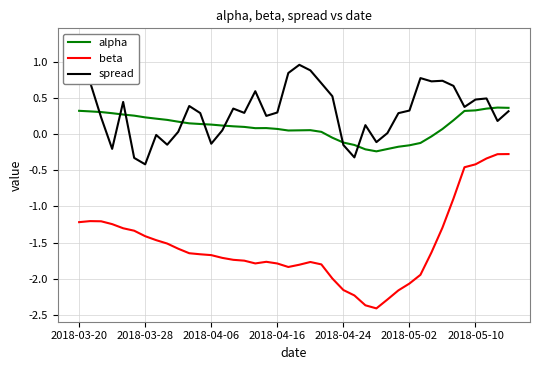

At which label does spread first exceed 0?

2018-03-20